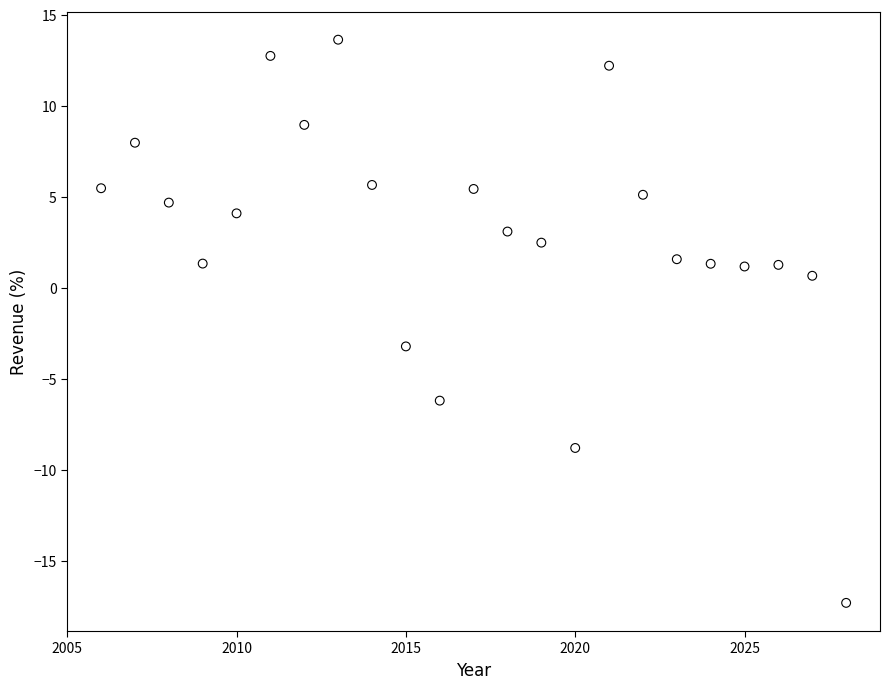

What is the range of X values (max minus min)?

22.0